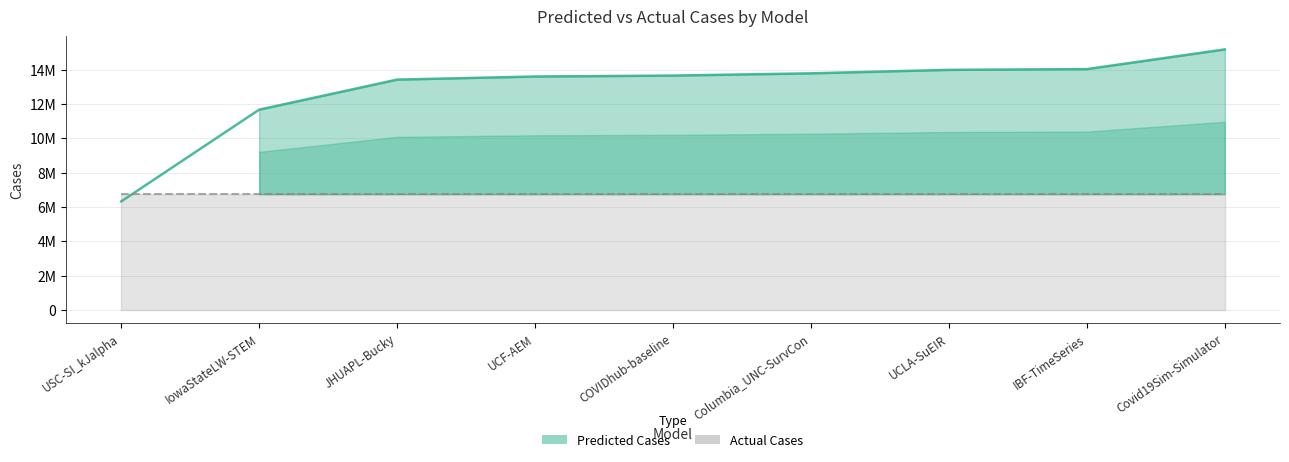

Reading right to left, transcribe all the data shown in this chart.

15170689.3	14025059.0	13982119.0	13779113.0	13648800.0	13594165.0	13414081.8	11665397.0	6326749.0